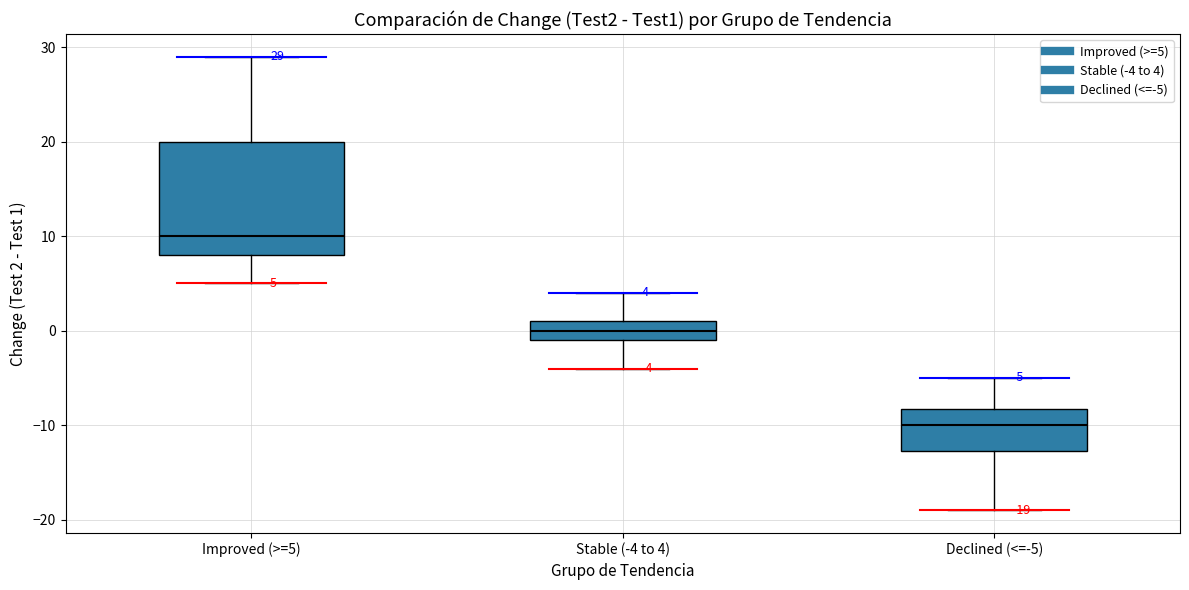

Which box has the highest median line?

Improved (>=5)